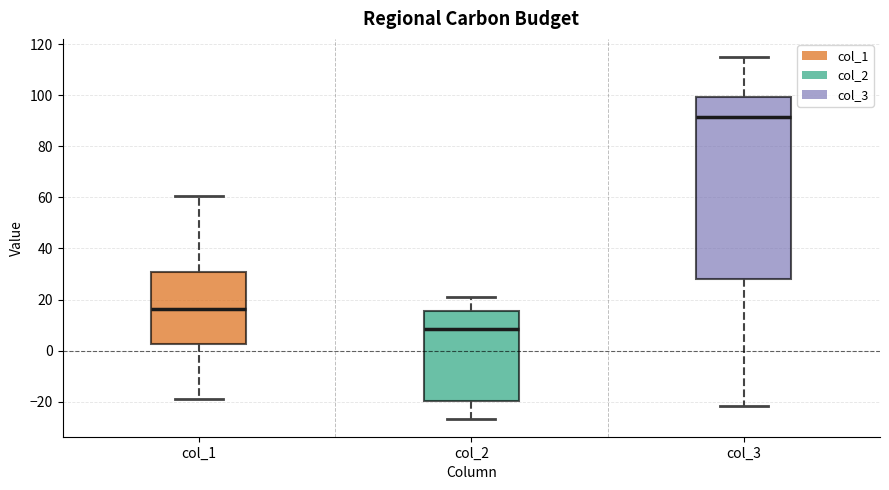

Which box is the tallest, from its lower edge to its upper edge?

col_3